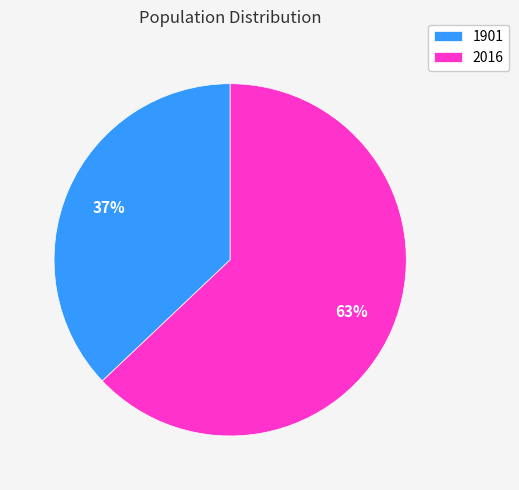

What is the majority slice?

2016